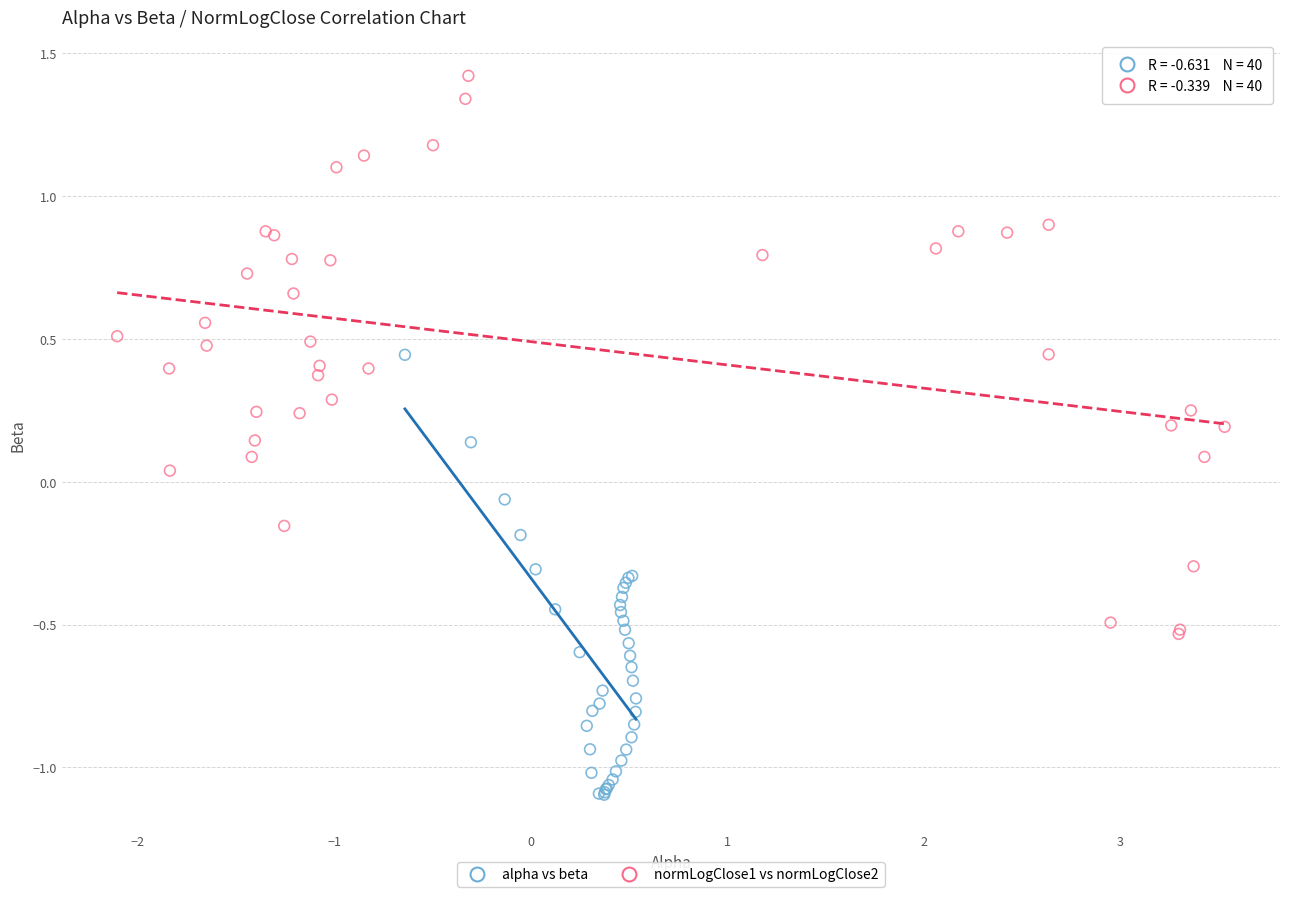

Which series reaches the minimum Y coordinate?

alpha vs beta